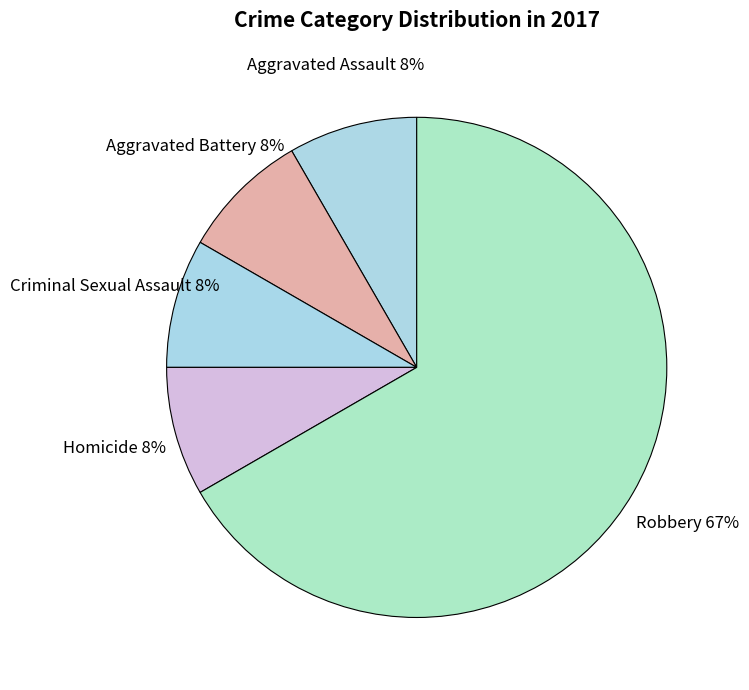

Does Homicide account for over 50% of the chart?

No